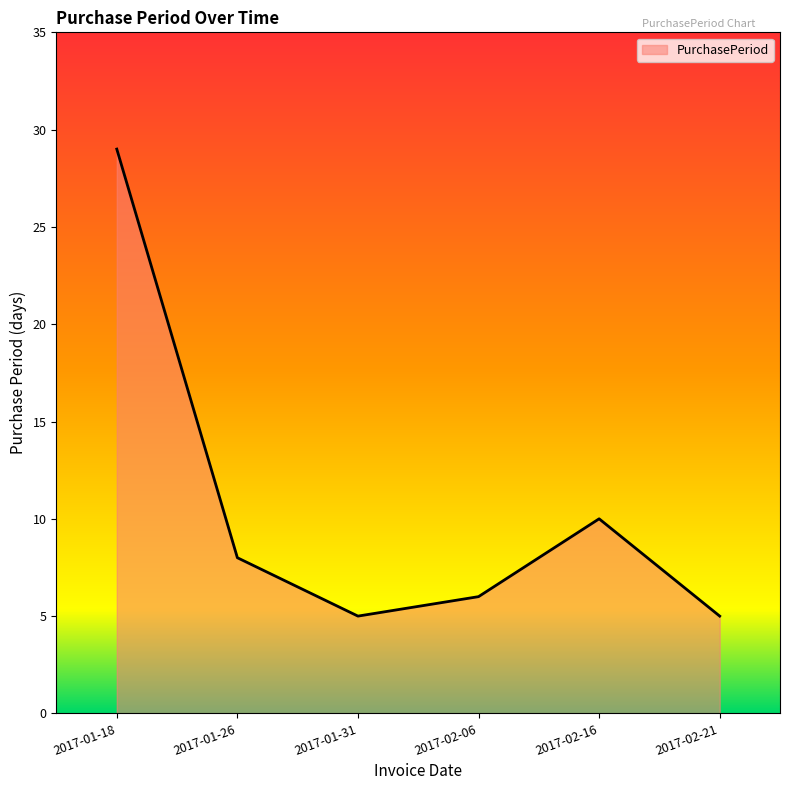

What position from the right is 2017-02-06?

3